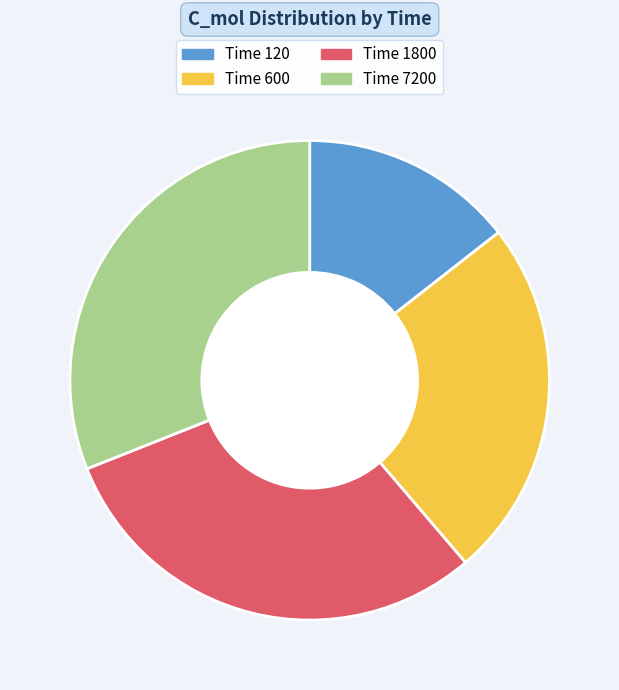

Which has a higher value, Time 600 or Time 1800?

Time 1800